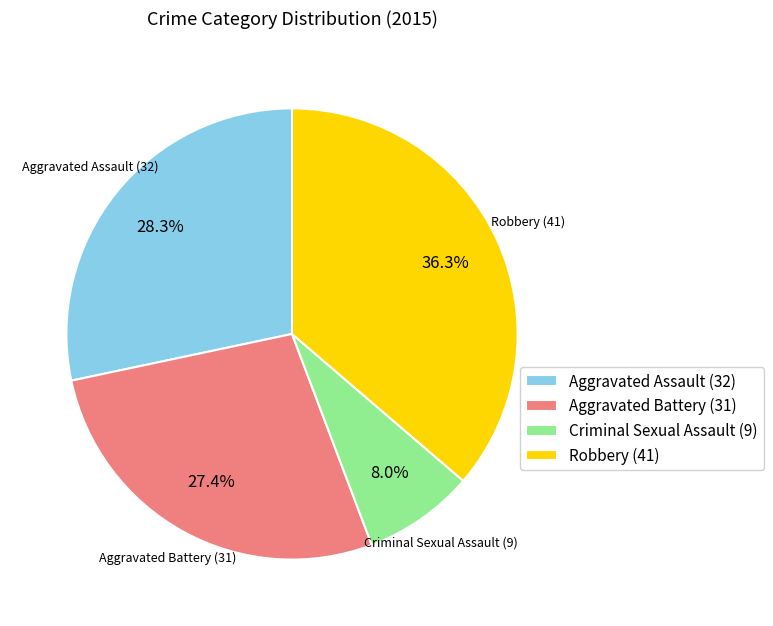

How many segments does this pie chart have?

4